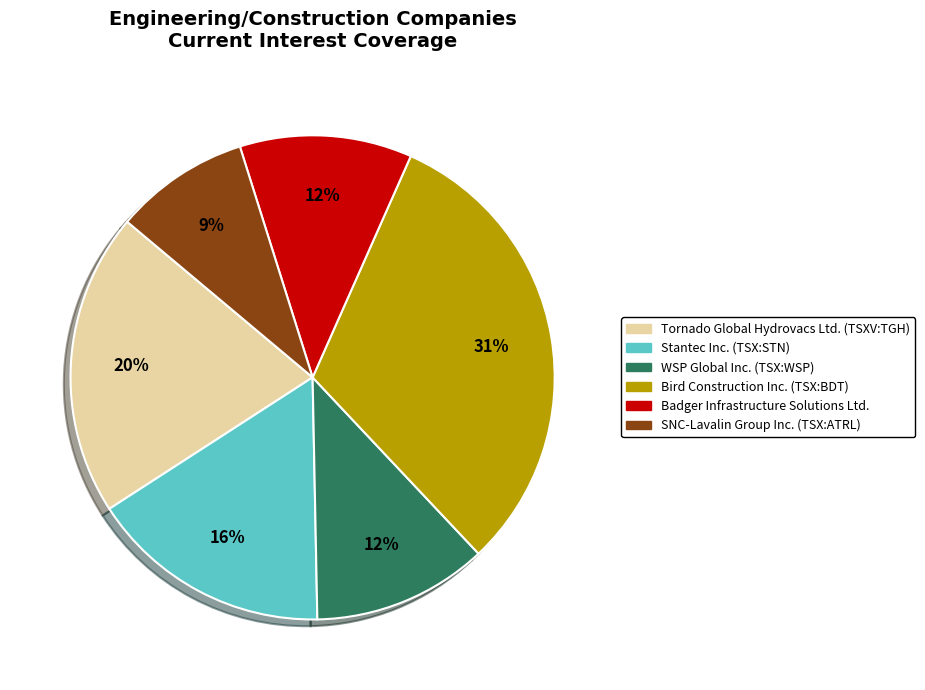

To the nearest percent, what percentage of the pie is SNC-Lavalin Group Inc. (TSX:ATRL)?

9%